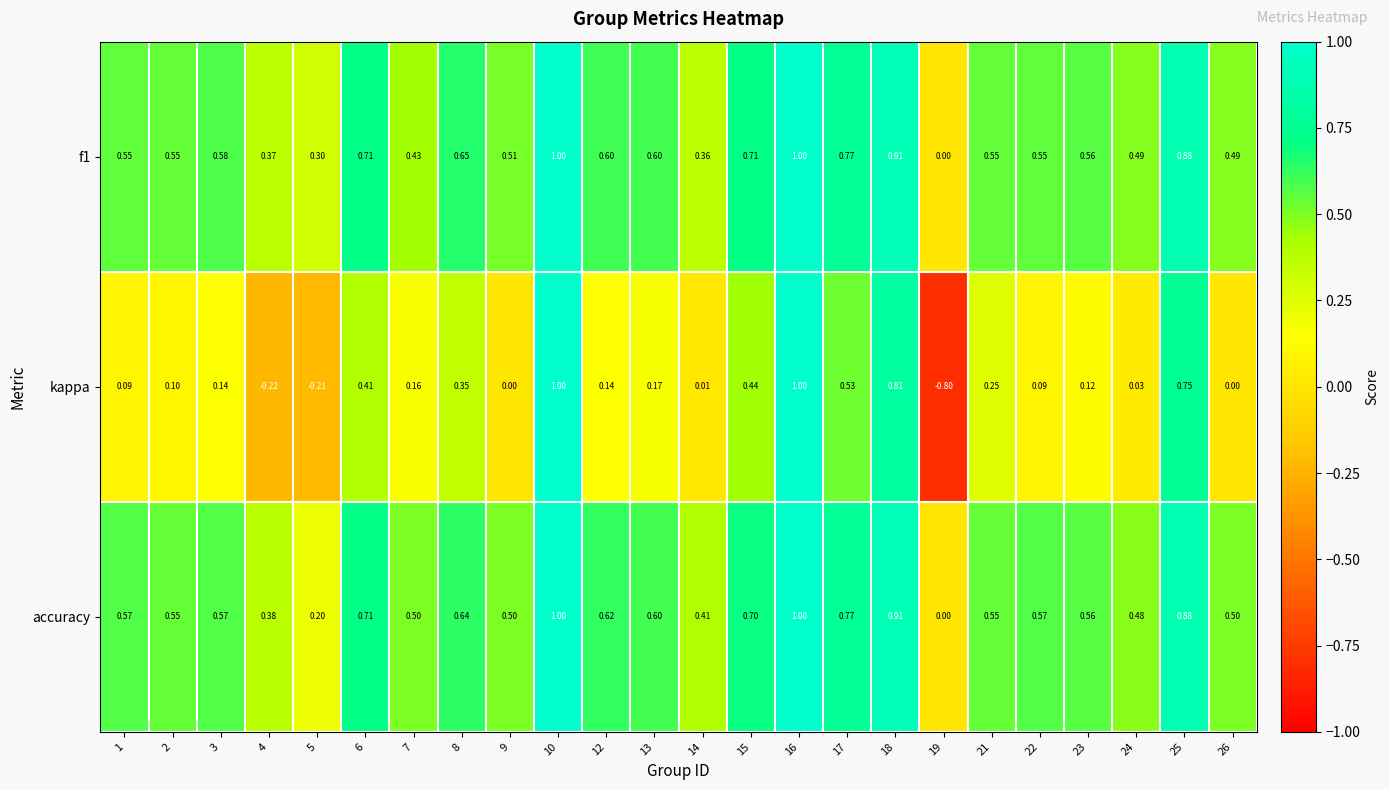

Which series has the largest total across all categories?

accuracy